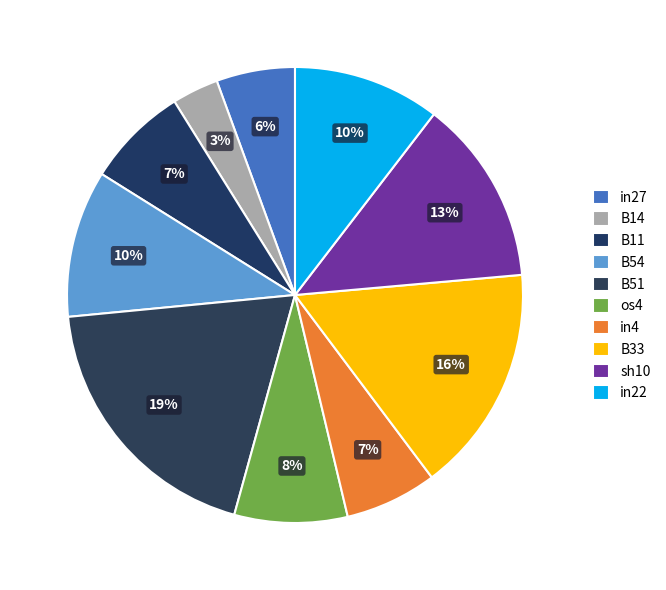

How many slices are in this pie chart?

10